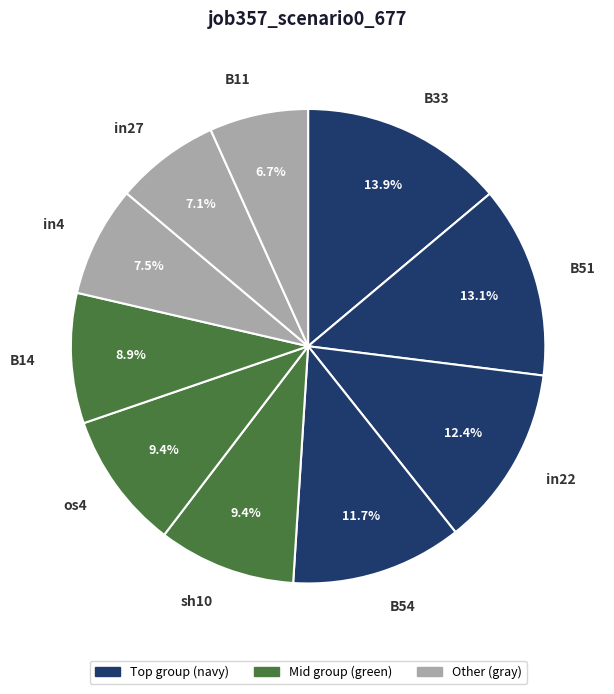

Does B14 account for over 50% of the chart?

No